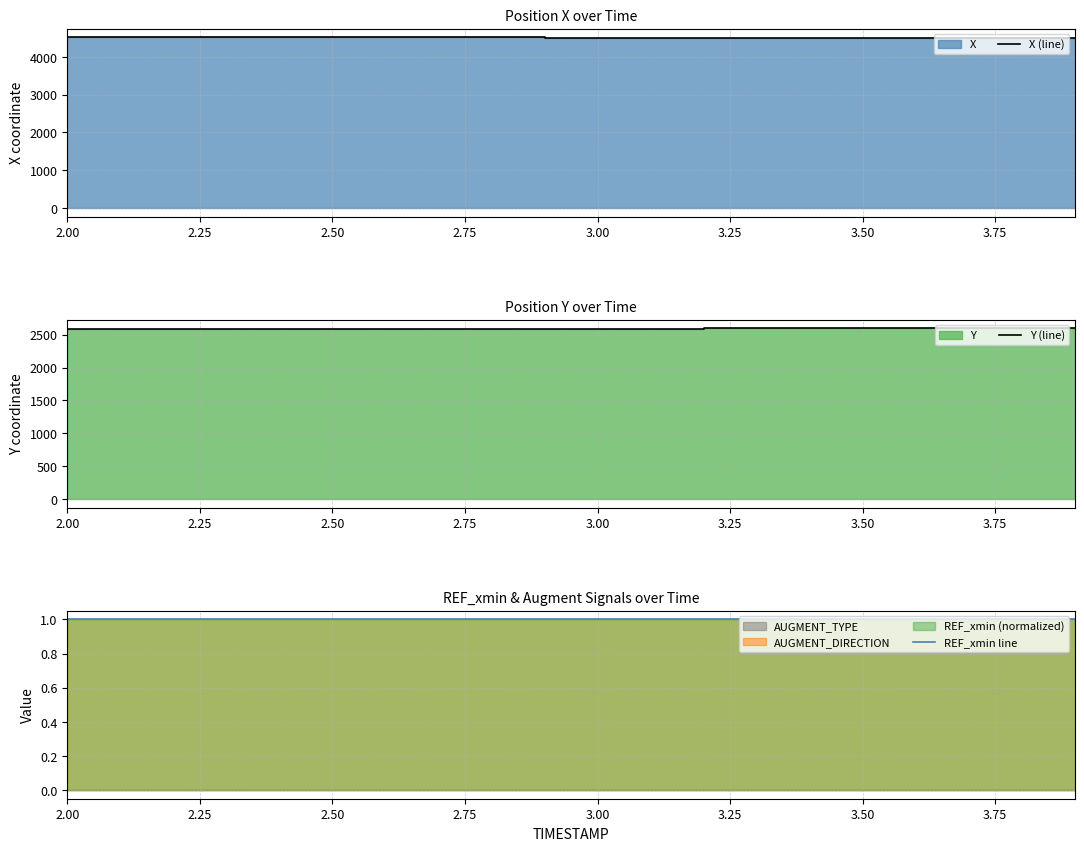

At how many categories does at least one series exceed 3582?

20